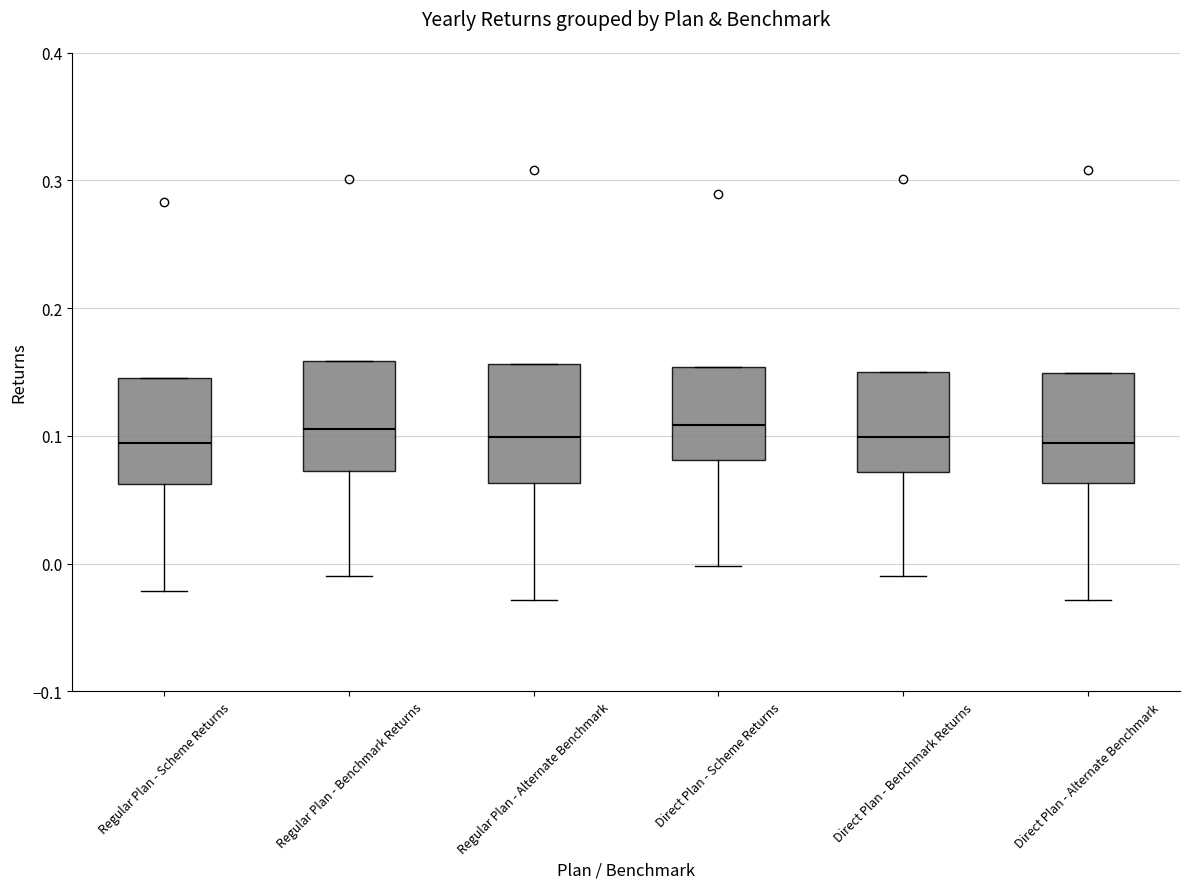

Reading left to right, read every box against the y-axis: the position of its median line, the range the box covers, and the ends of its whiskers. The values are not printed on the chart, so give them approximately, as read against the axis.

Regular Plan - Scheme Returns: median 0.09, box 0.06 to 0.15, whiskers -0.02 to 0.15
Regular Plan - Benchmark Returns: median 0.11, box 0.07 to 0.16, whiskers -0.01 to 0.16
Regular Plan - Alternate Benchmark: median 0.10, box 0.06 to 0.16, whiskers -0.03 to 0.16
Direct Plan - Scheme Returns: median 0.11, box 0.08 to 0.15, whiskers 0.00 to 0.15
Direct Plan - Benchmark Returns: median 0.10, box 0.07 to 0.15, whiskers -0.01 to 0.15
Direct Plan - Alternate Benchmark: median 0.09, box 0.06 to 0.15, whiskers -0.03 to 0.15